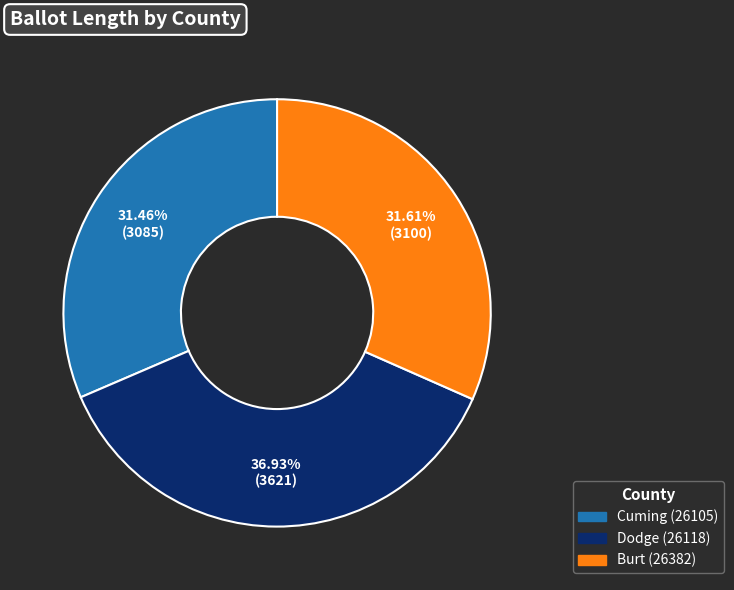

What percentage is the Dodge (26118) slice, to the nearest percent?

37%